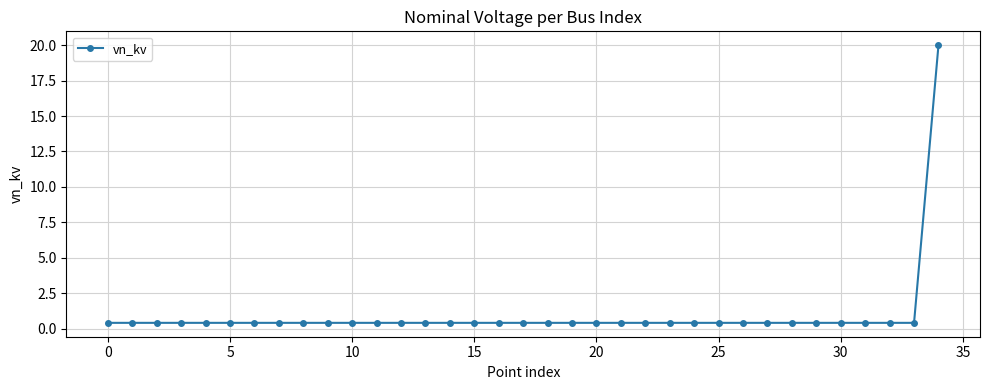

What is the maximum value shown in the chart?

20.0